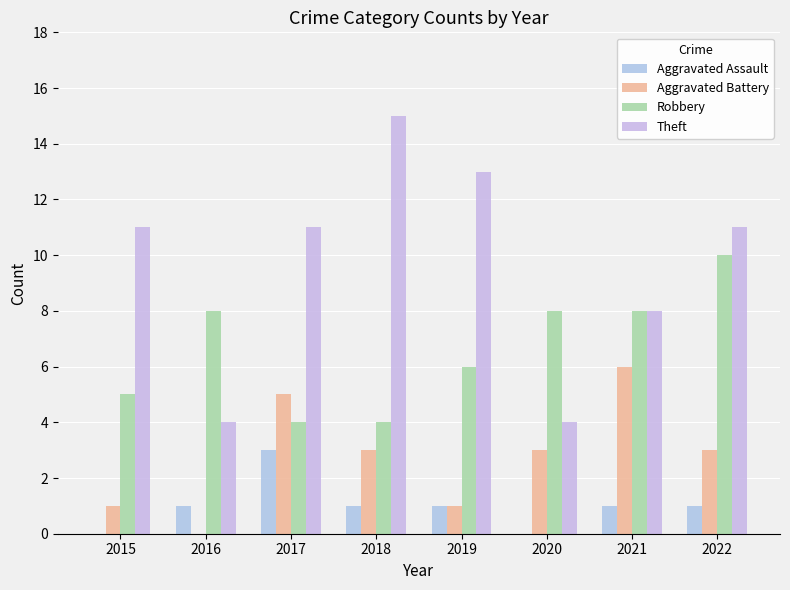

What is the difference between the maximum and second lowest values in the Robbery series?

6